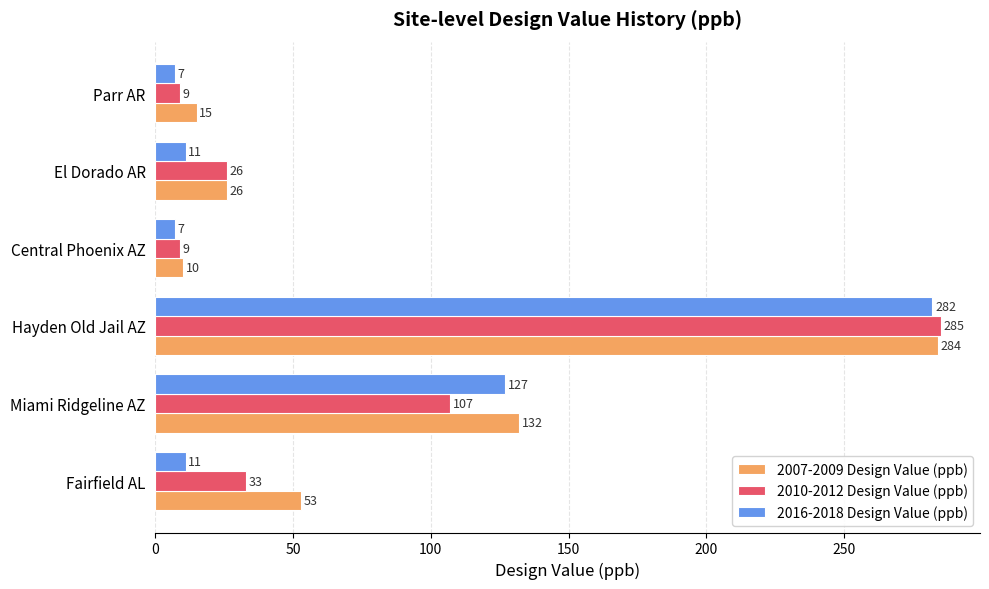

Which series has the largest total across all categories?

2007-2009 Design Value (ppb)